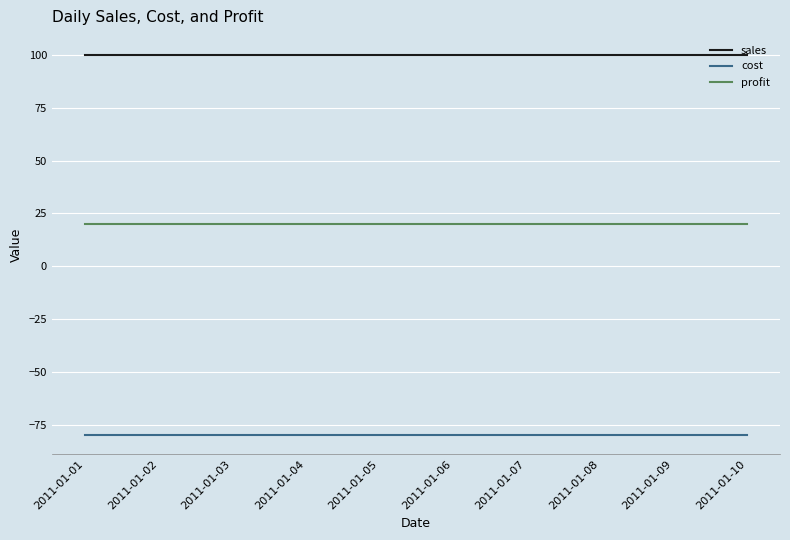

What is the highest value of the cost series?

-80